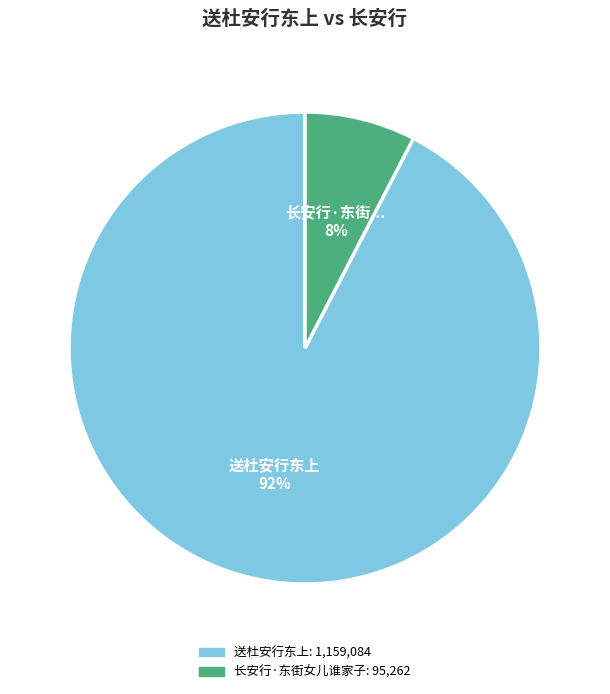

Is there any slice that represents more than half of the pie?

Yes